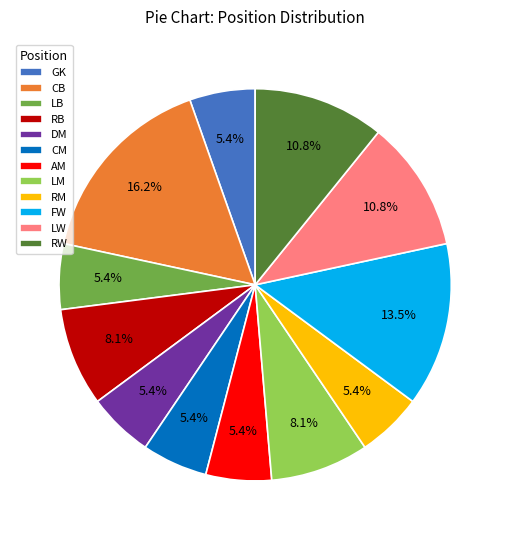

Is LB the majority of the pie?

No